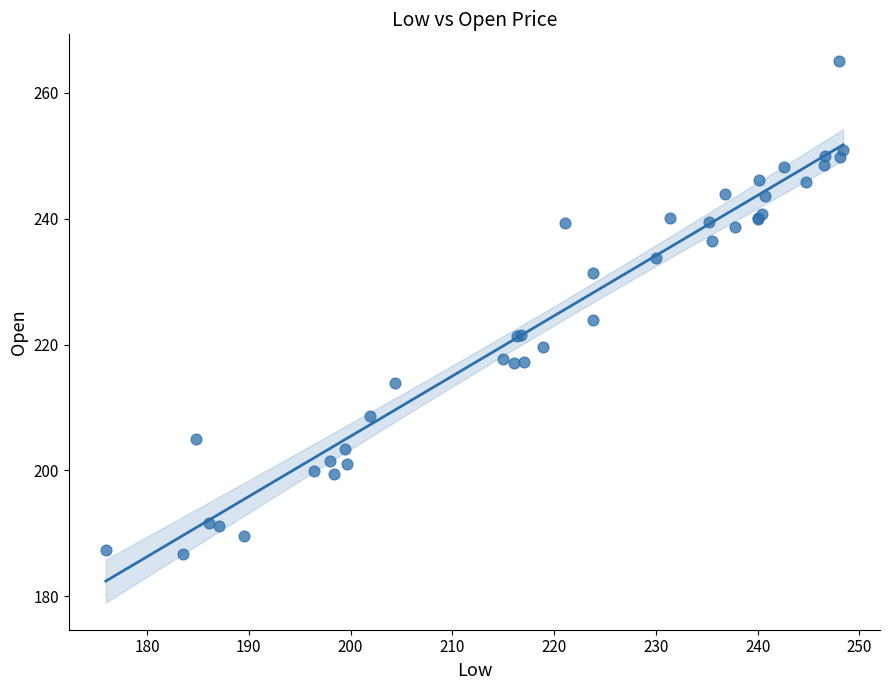

What Y value in the scatter plot is closest to 225?

223.9